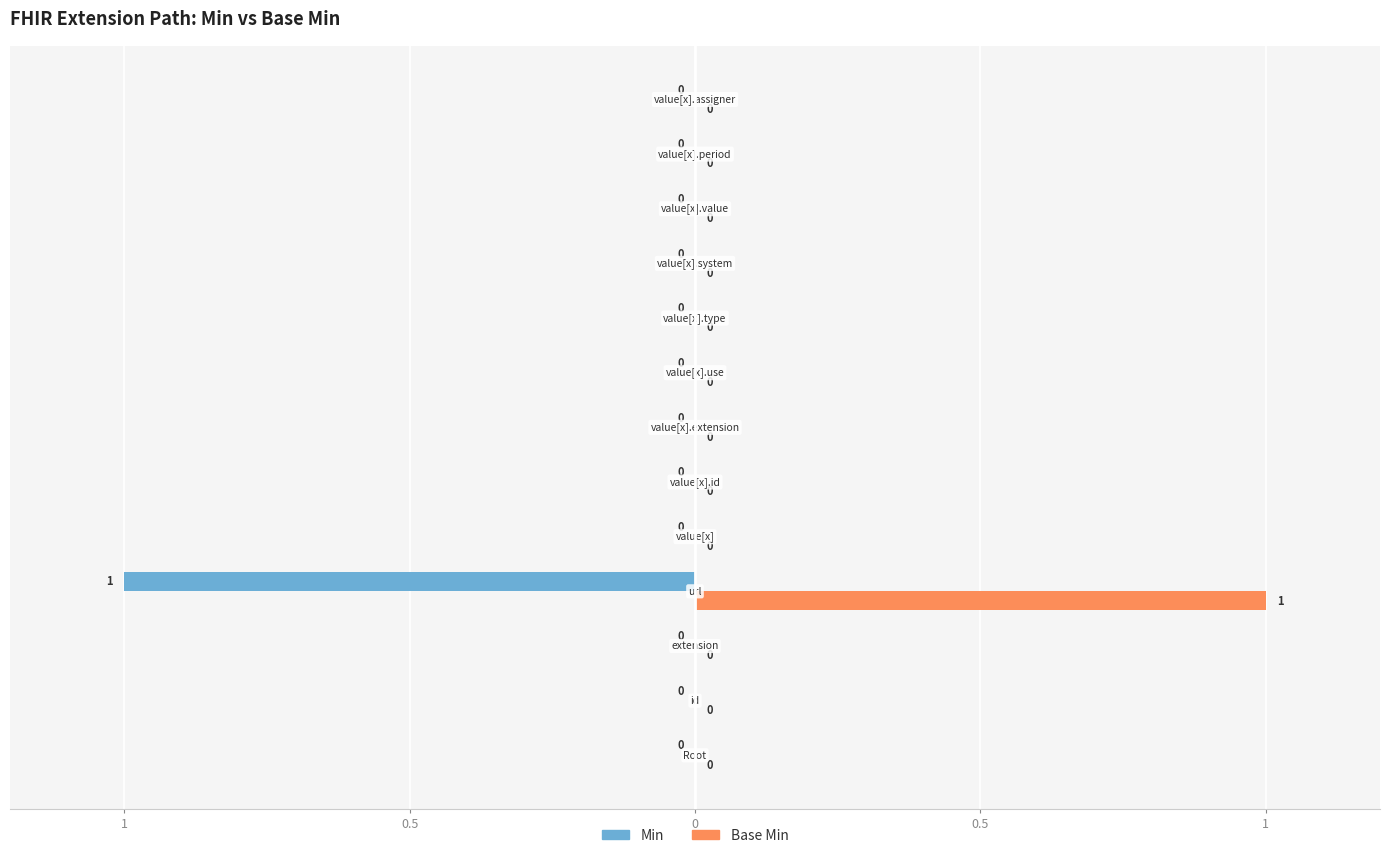

Which series has the largest total across all categories?

Base Min